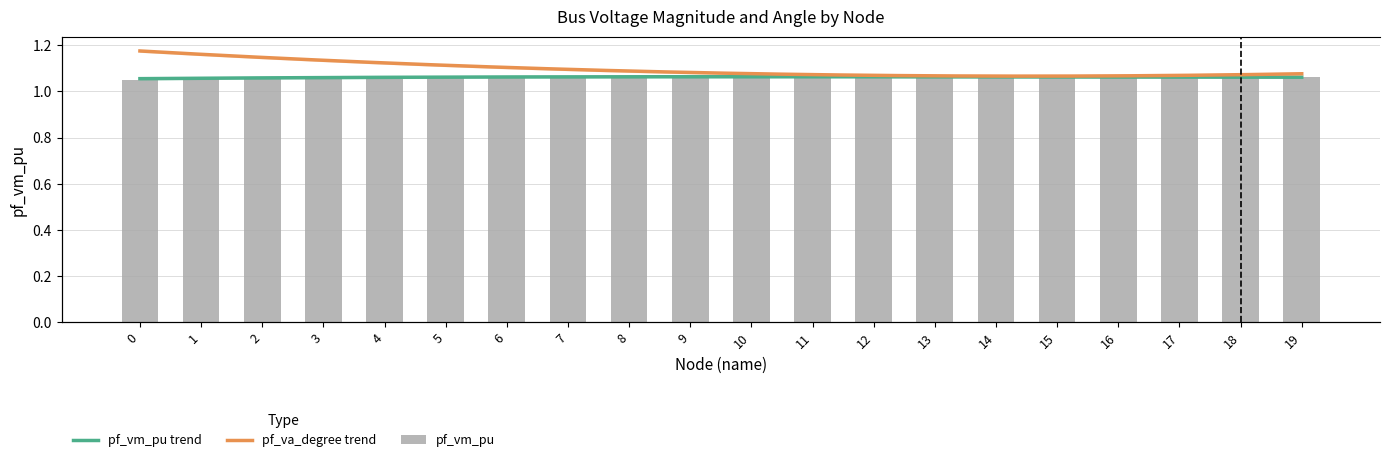

Which has a higher value, 14 or 12?

14